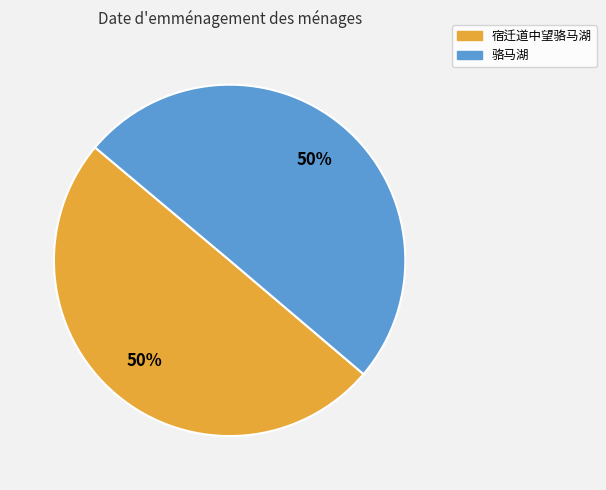

To the nearest percent, what portion does 骆马湖 represent?

50%